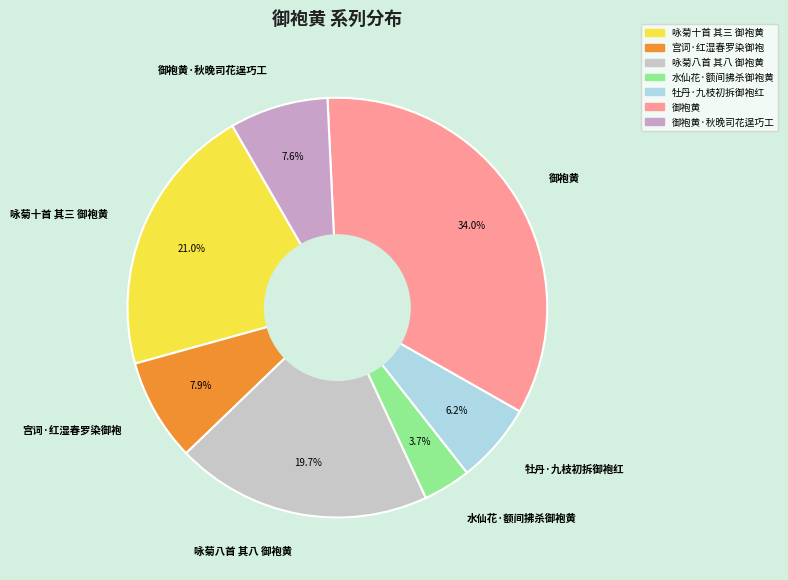

Combined, do 牡丹·九枝初拆御袍红 and 咏菊八首 其八 御袍黄 account for over 50%?

No